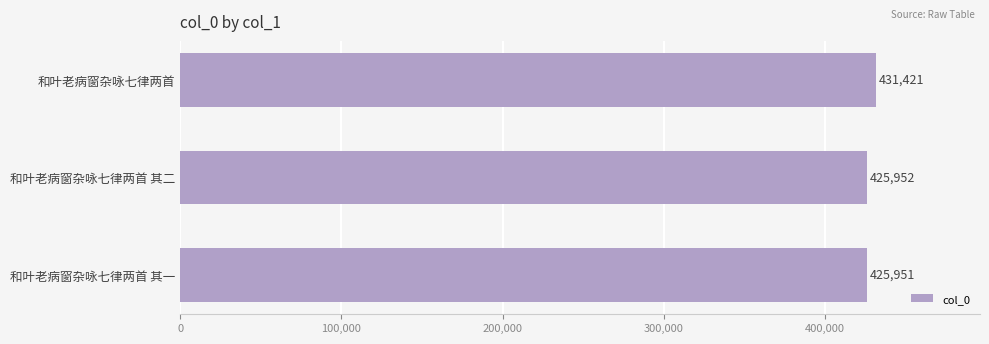

Approximately how many times larger is the value at 和叶老病窗杂咏七律两首 compared to 和叶老病窗杂咏七律两首 其二?

1.0